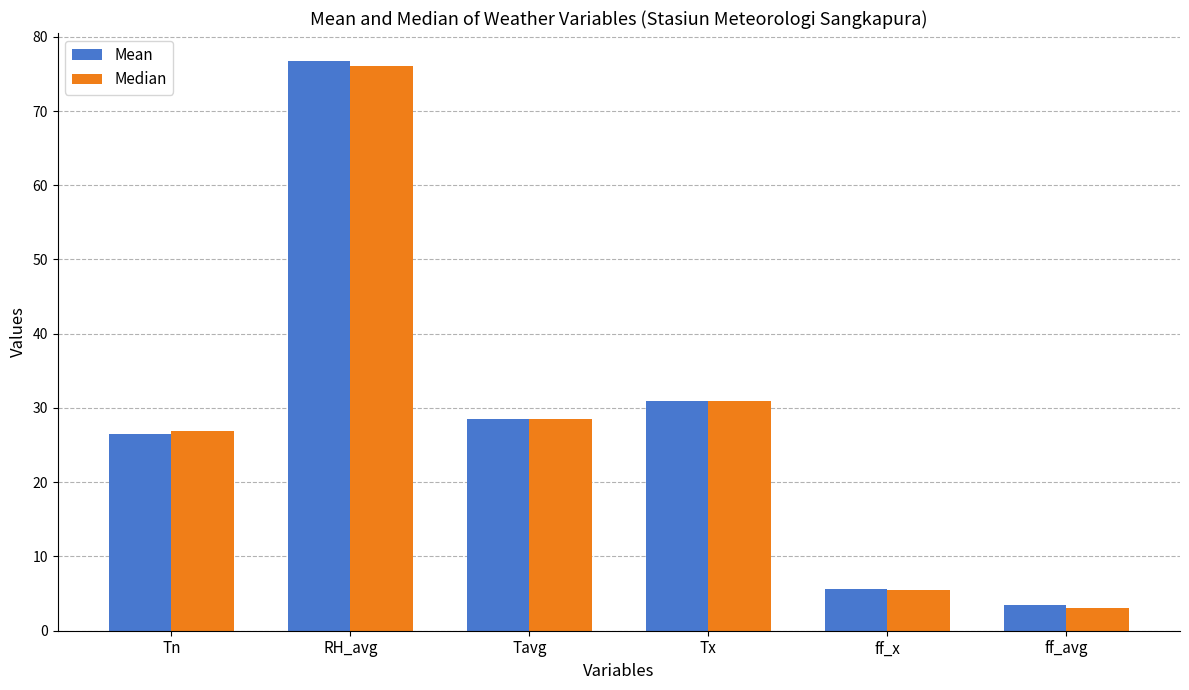

Where does the Mean series first go above 28?

RH_avg